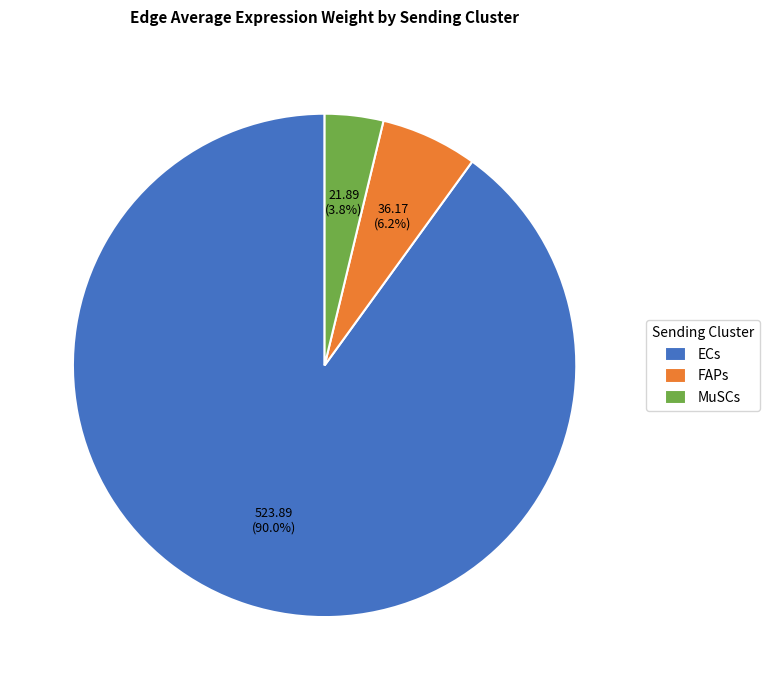

Between ECs and FAPs, which is larger?

ECs